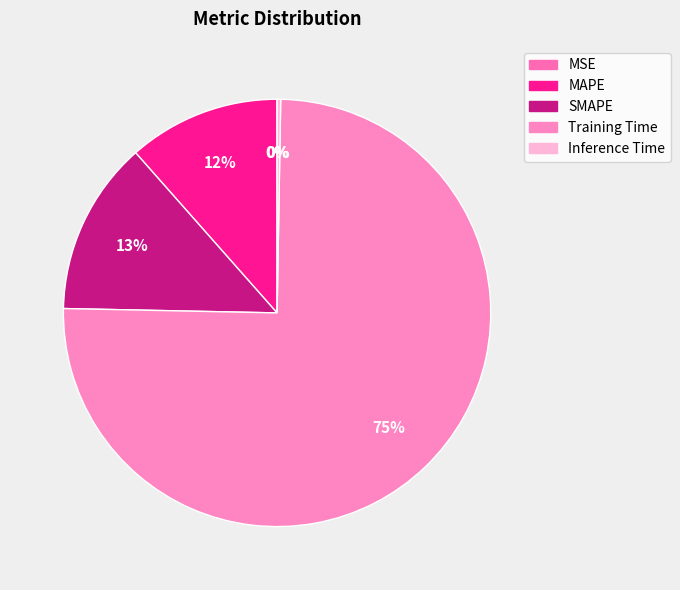

What is the largest slice in the pie chart?

Training Time